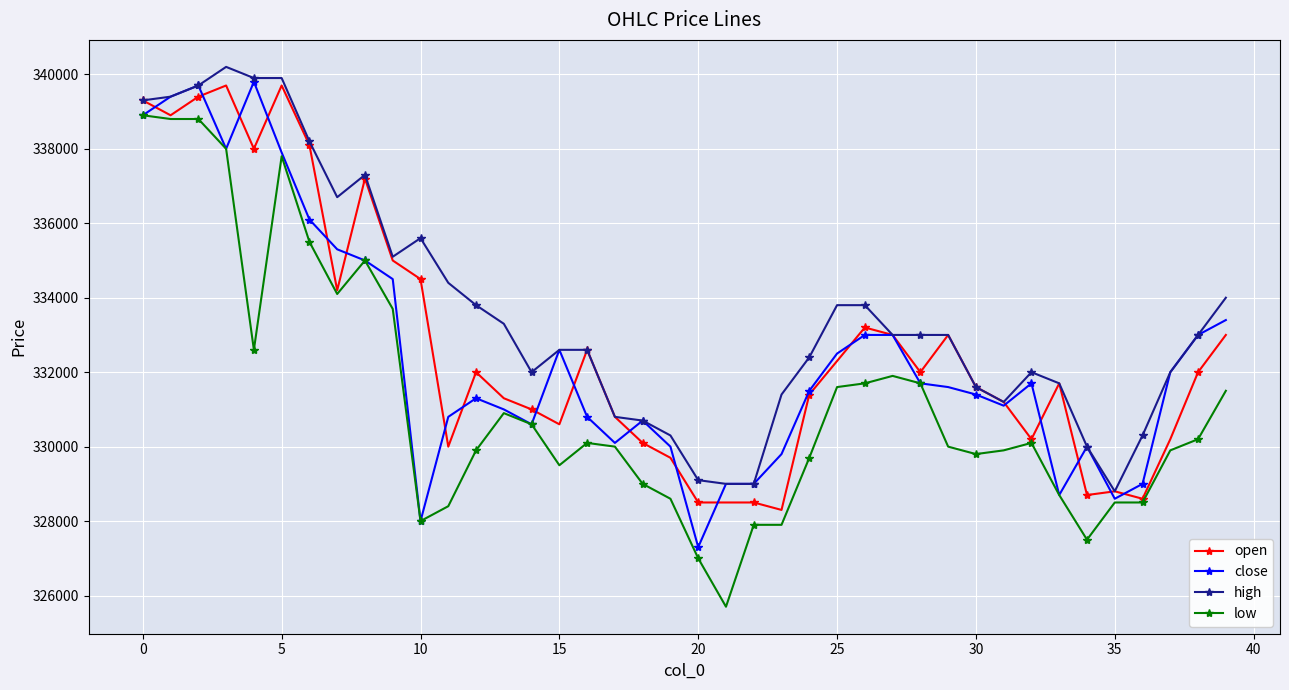

What is the smallest value displayed?

325700